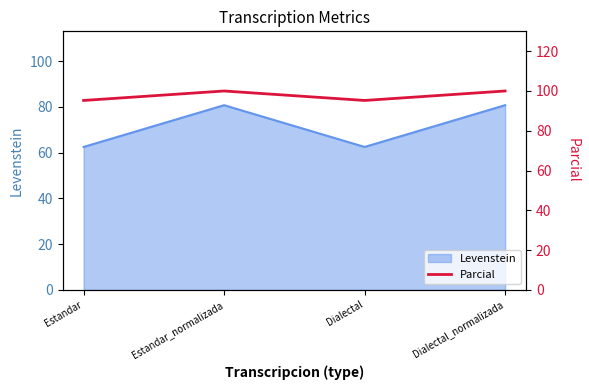

Read the Levenstein value at Estandar_normalizada.

80.8